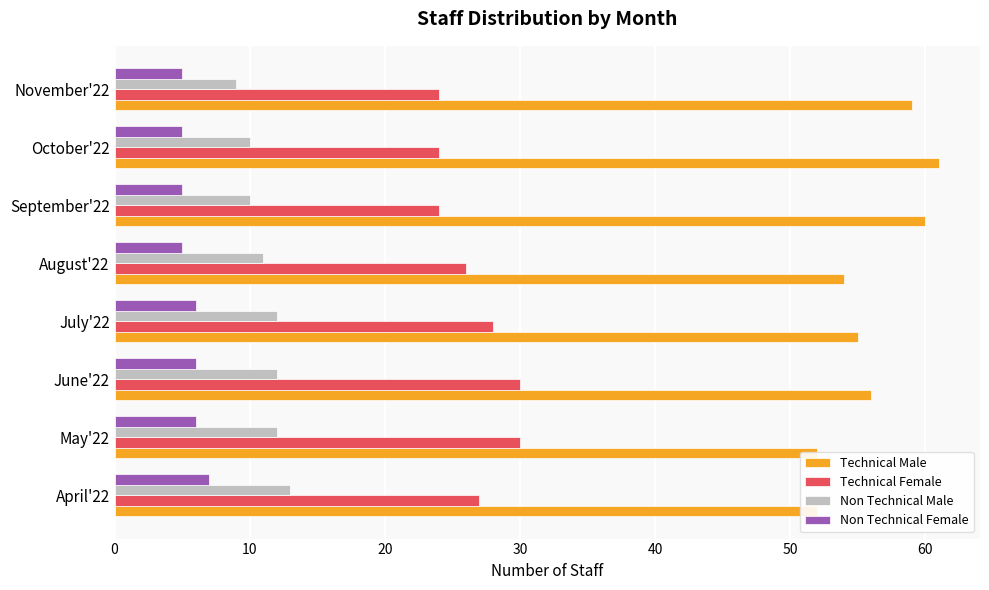

Count the Technical Male values in the range 54 to 60.

5